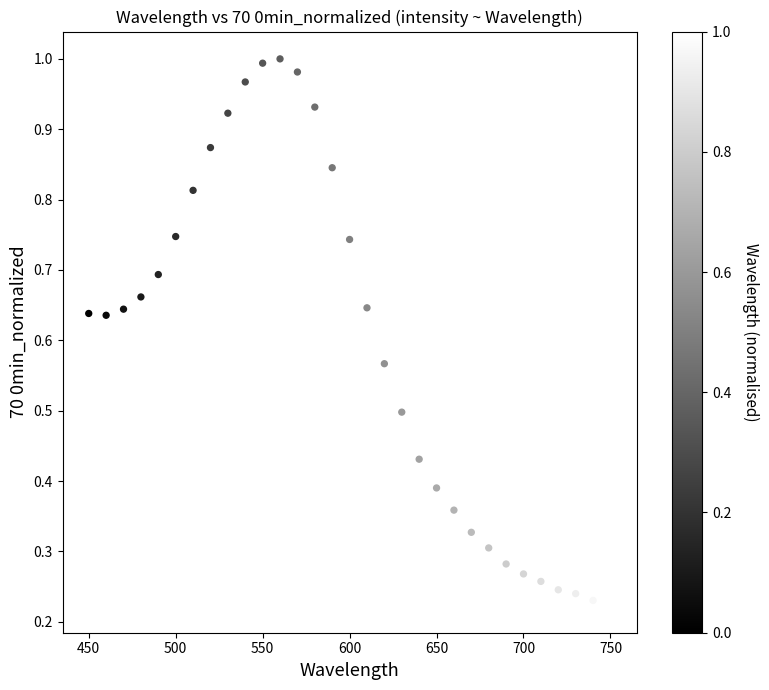

What is the range of X values (max minus min)?

300.0